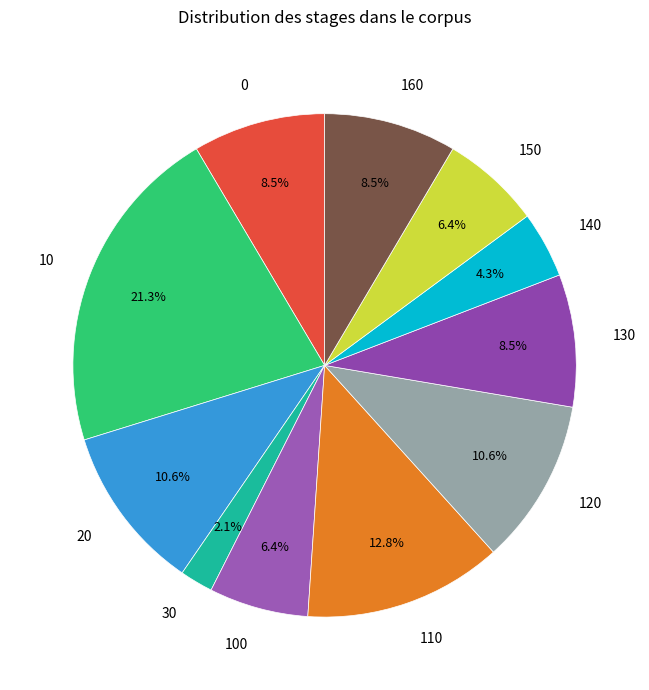

To the nearest percent, what portion does 150 represent?

6%